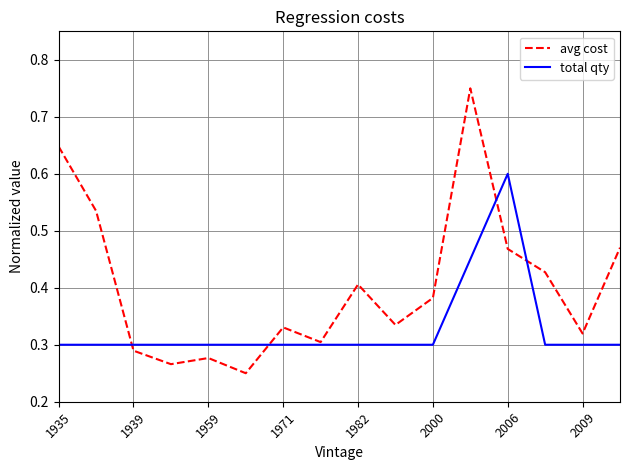

How many avg cost values are between 0 and 1?

16